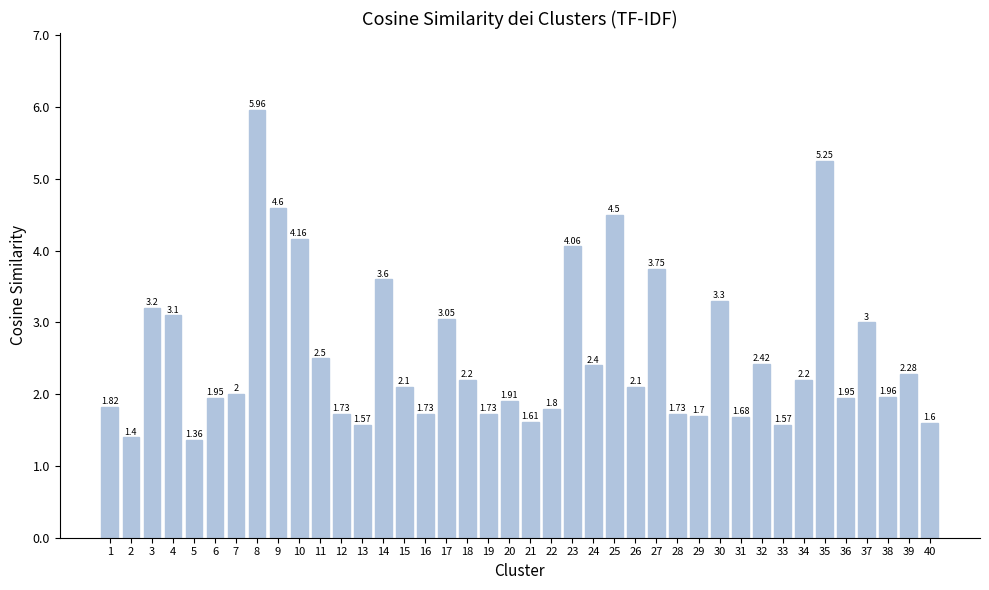

Approximately how many times larger is the value at 33 compared to 19?

0.9